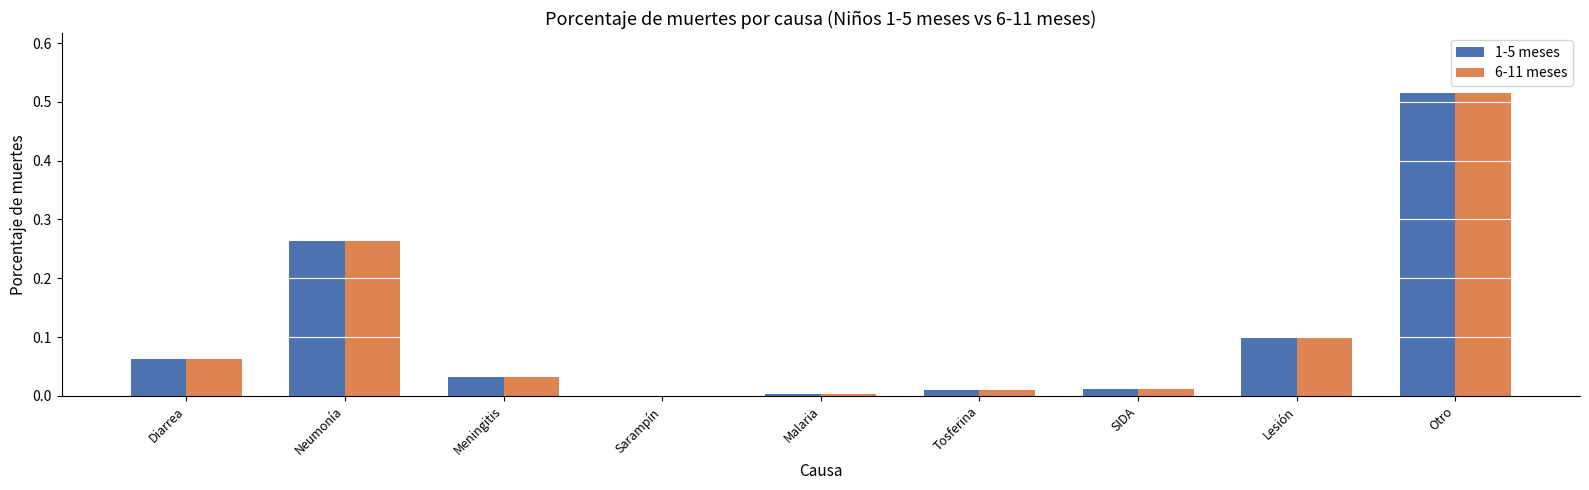

Which category has the highest value in the 6-11 meses series?

Otro